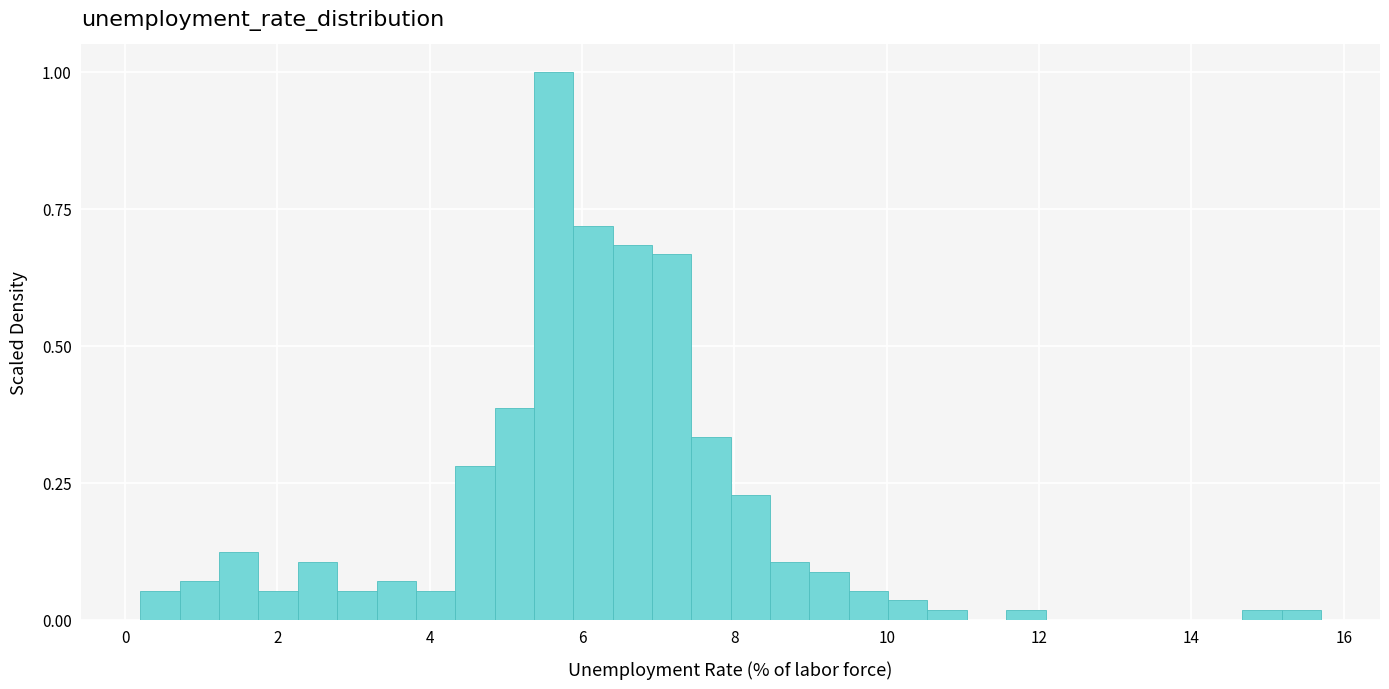

Around what value on the x-axis is the tallest bar? Give the approximate position of its centre, as read against the axis.

5.6